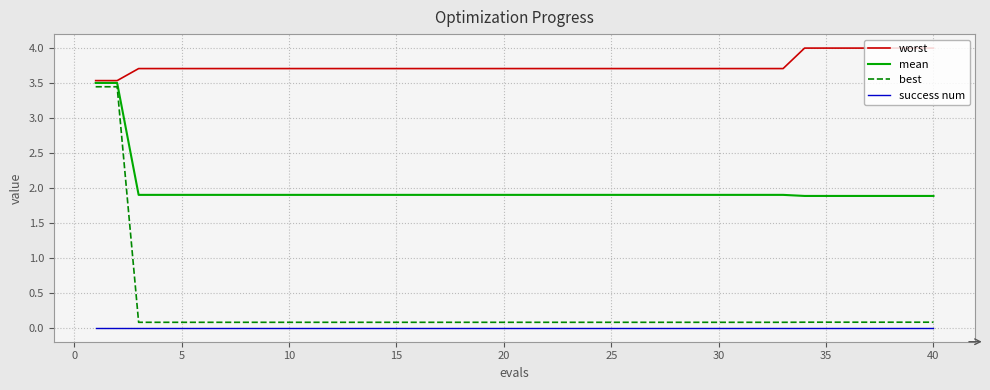

How many categories are shown in the chart?

40